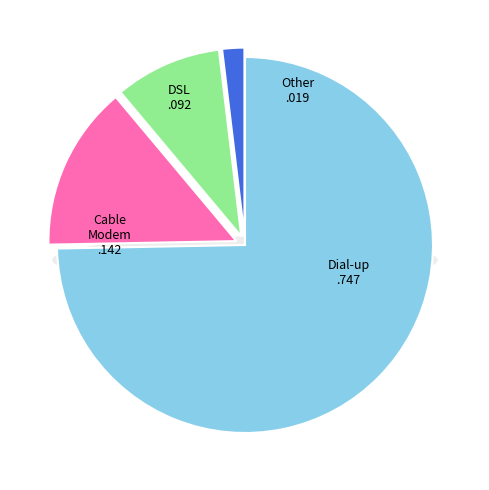

How many segments does this pie chart have?

4